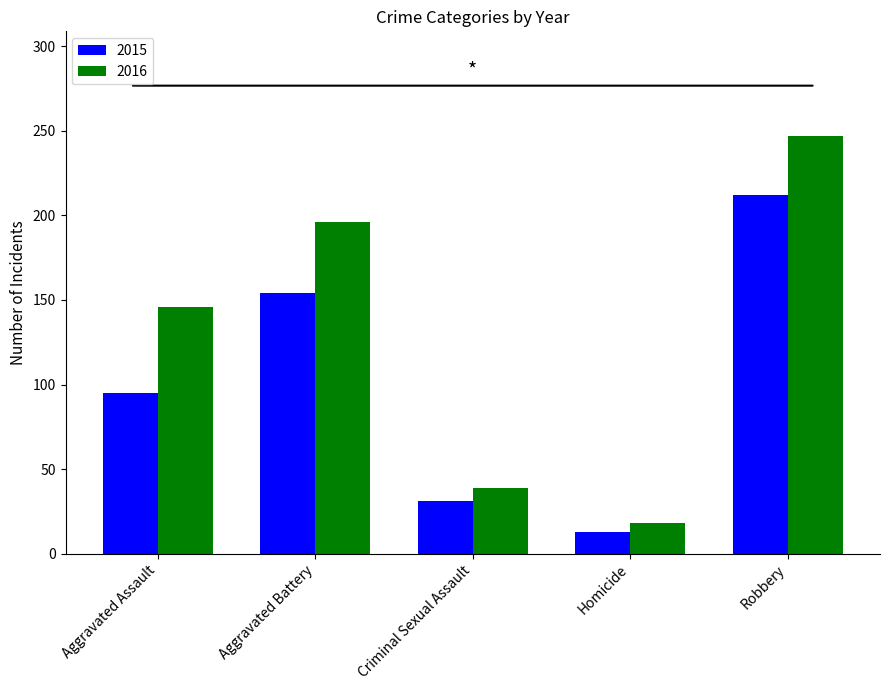

What is the total value across all series at Aggravated Battery?

350